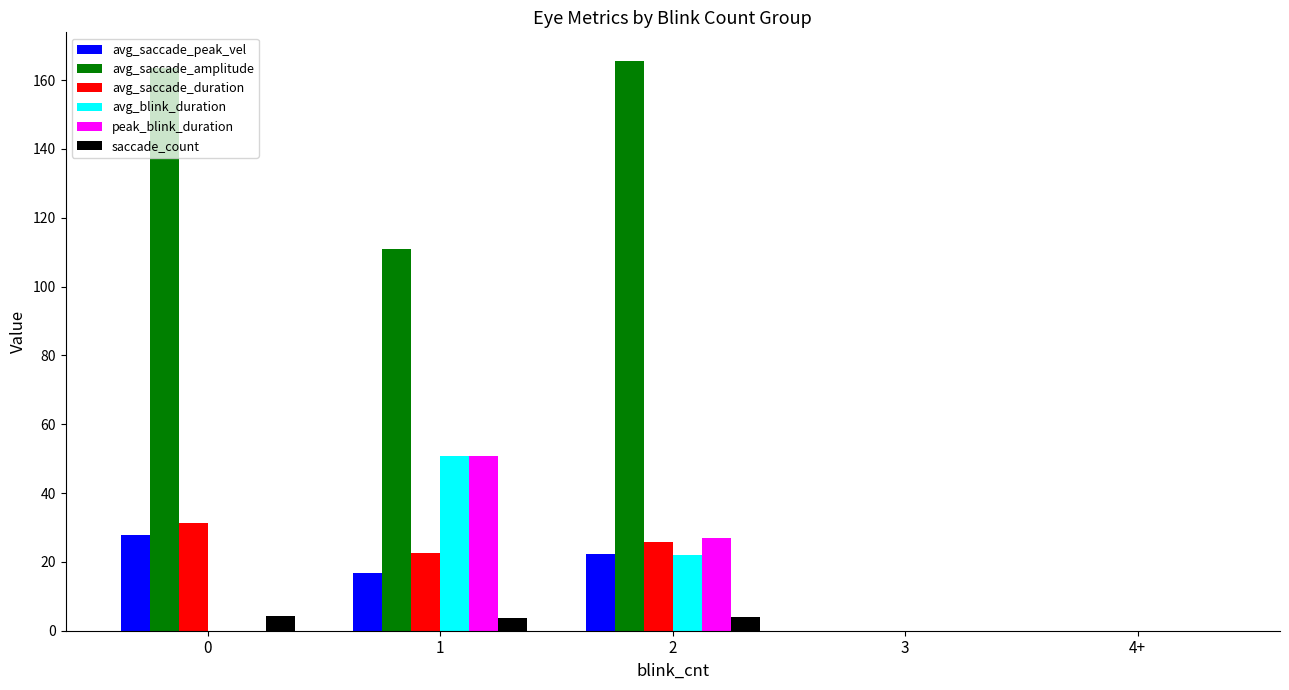

At which category is the sum across all series the highest?

2